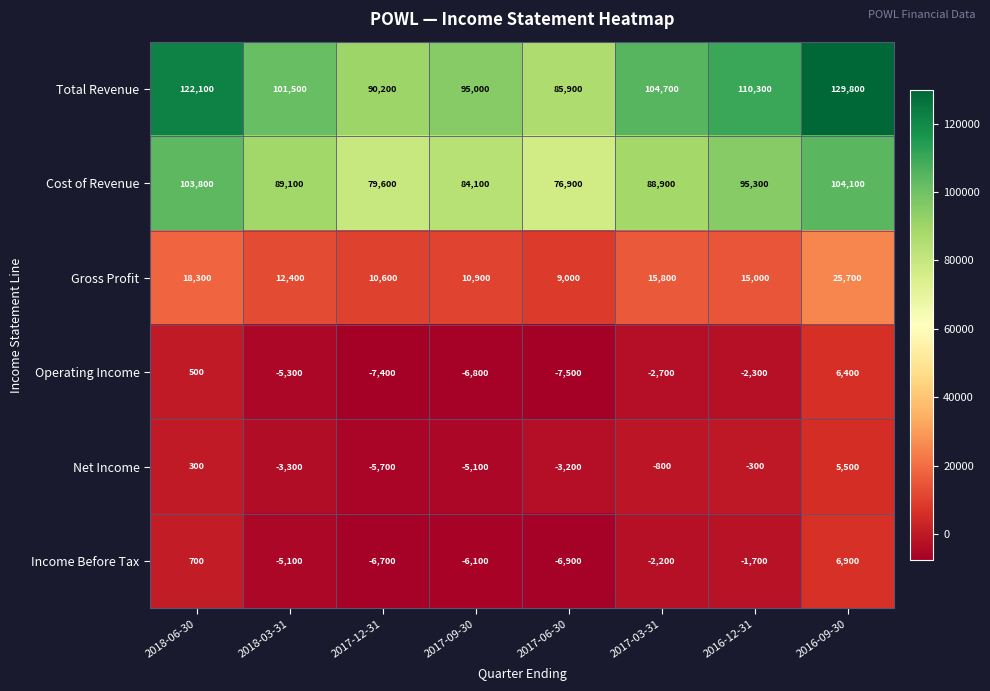

What value does the Total Revenue series have at 2018-03-31?

101500